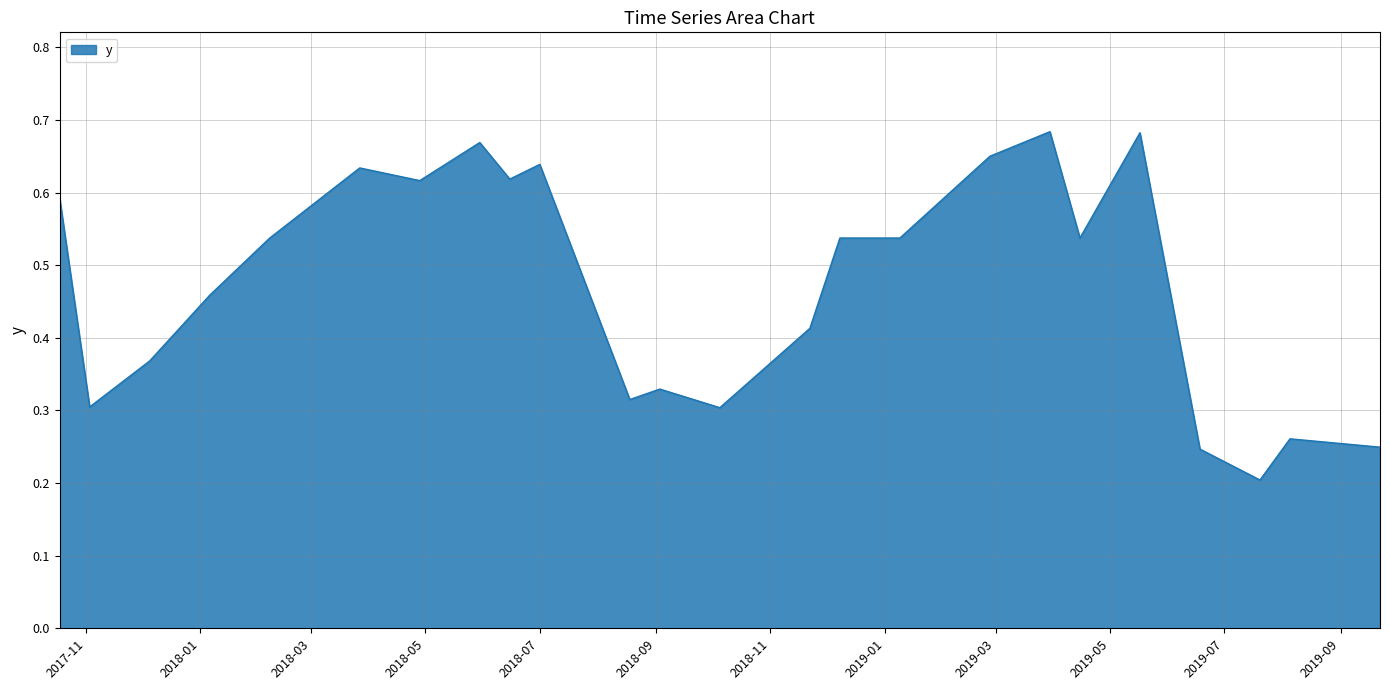

How many lines are shown in the chart?

1